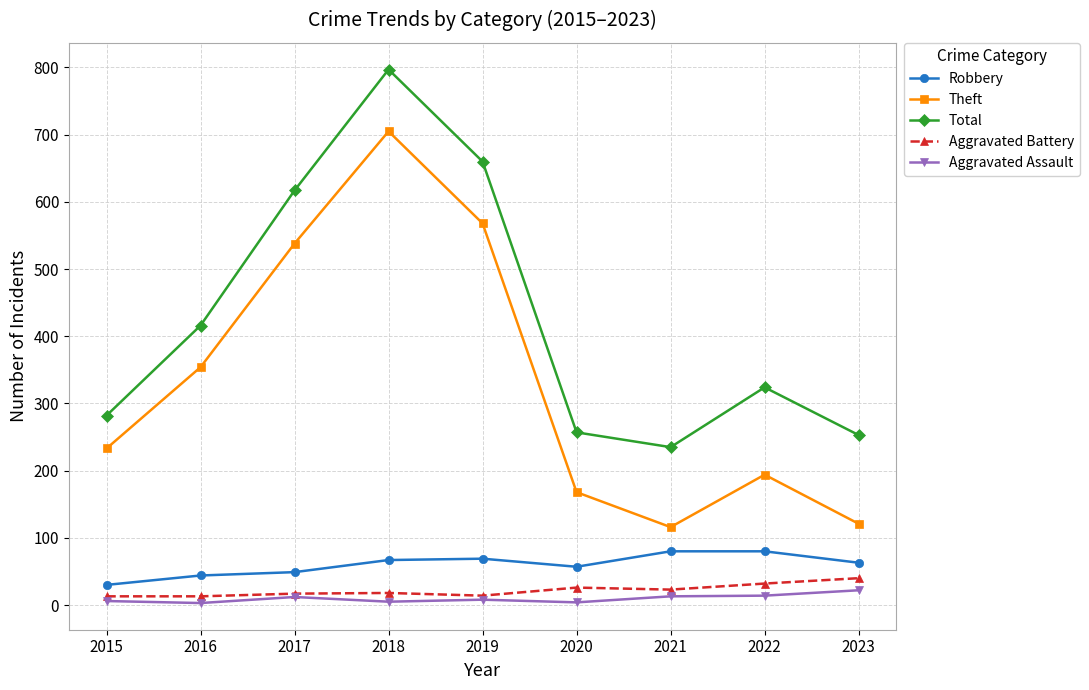

Rank the series at 2020 from lowest to highest value.

Aggravated Assault, Aggravated Battery, Robbery, Theft, Total